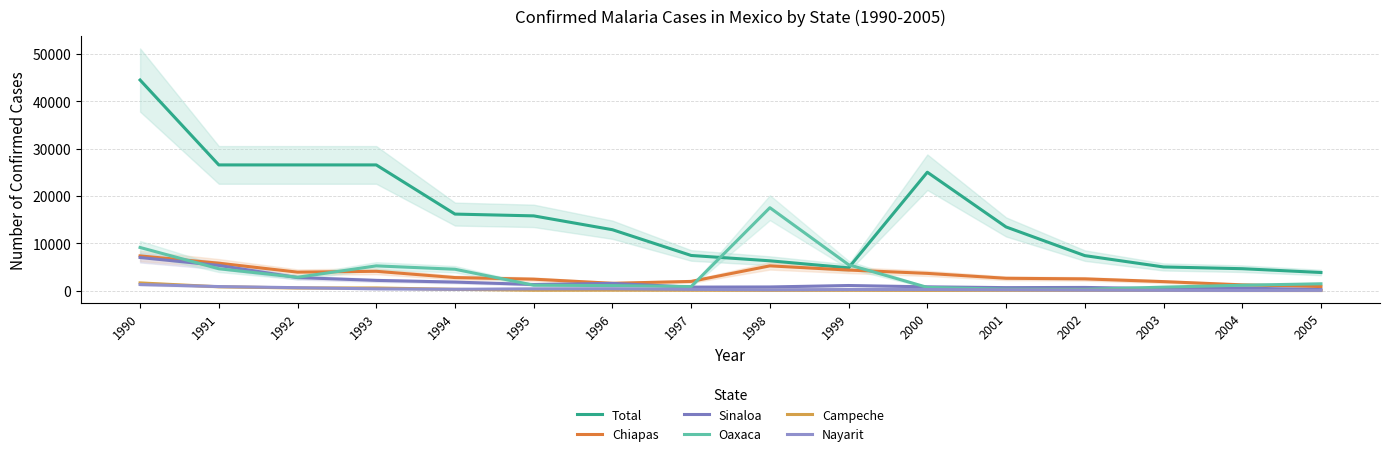

What is the difference between the maximum and minimum values in the Total series?

40694